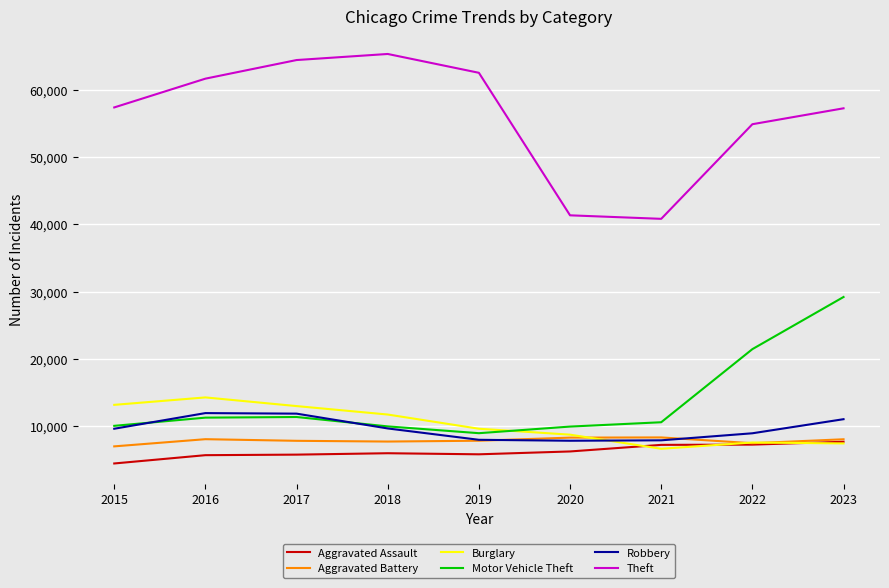

Where does the Aggravated Battery series first go above 7858?

2016